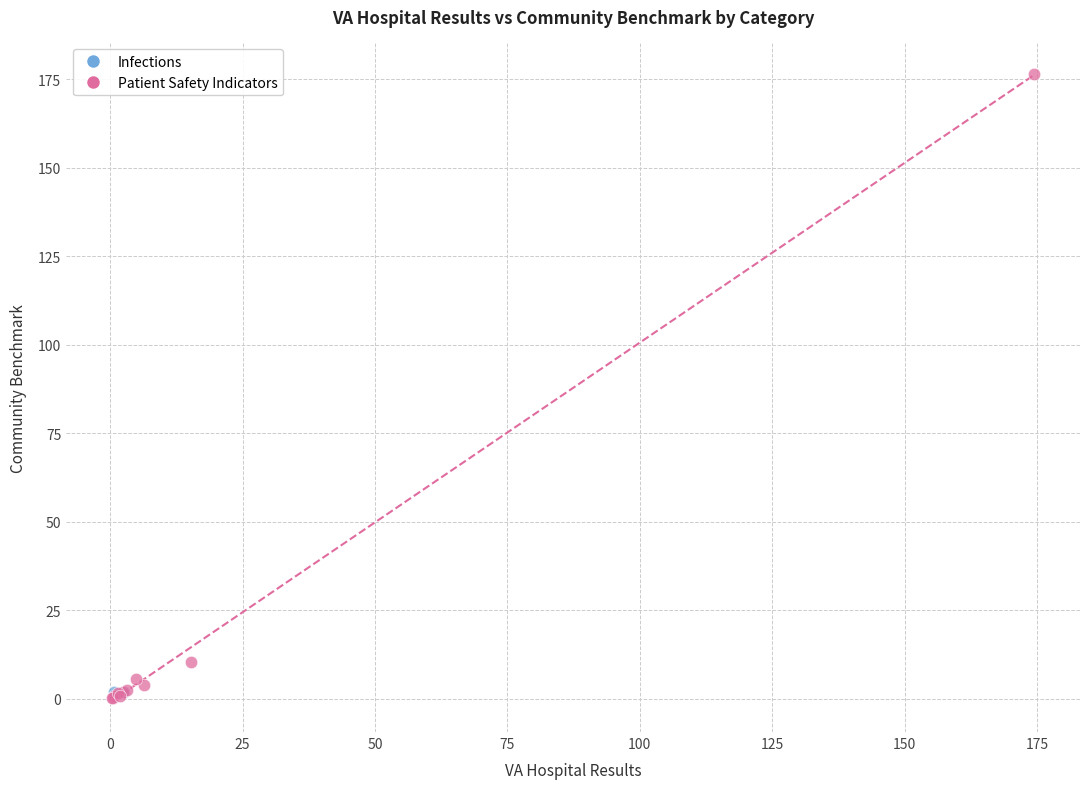

What are all the series names shown in the legend?

Infections, Patient Safety Indicators